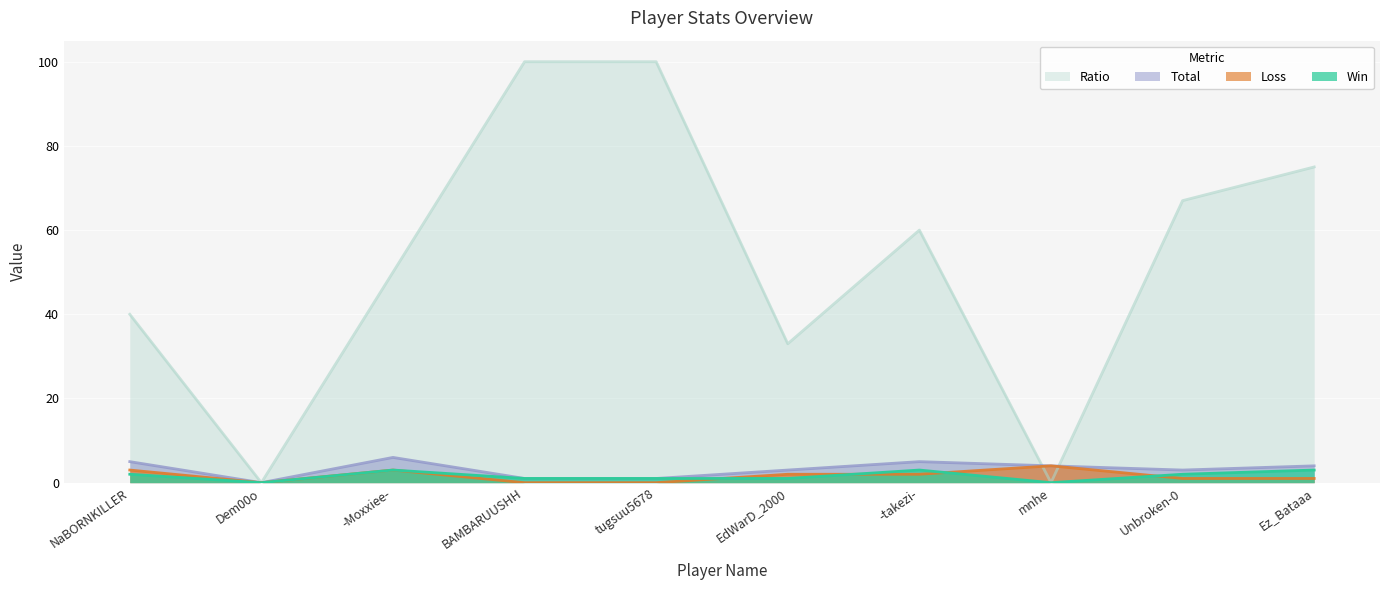

True or false: Loss has more than 1 points higher than both neighbors.

True